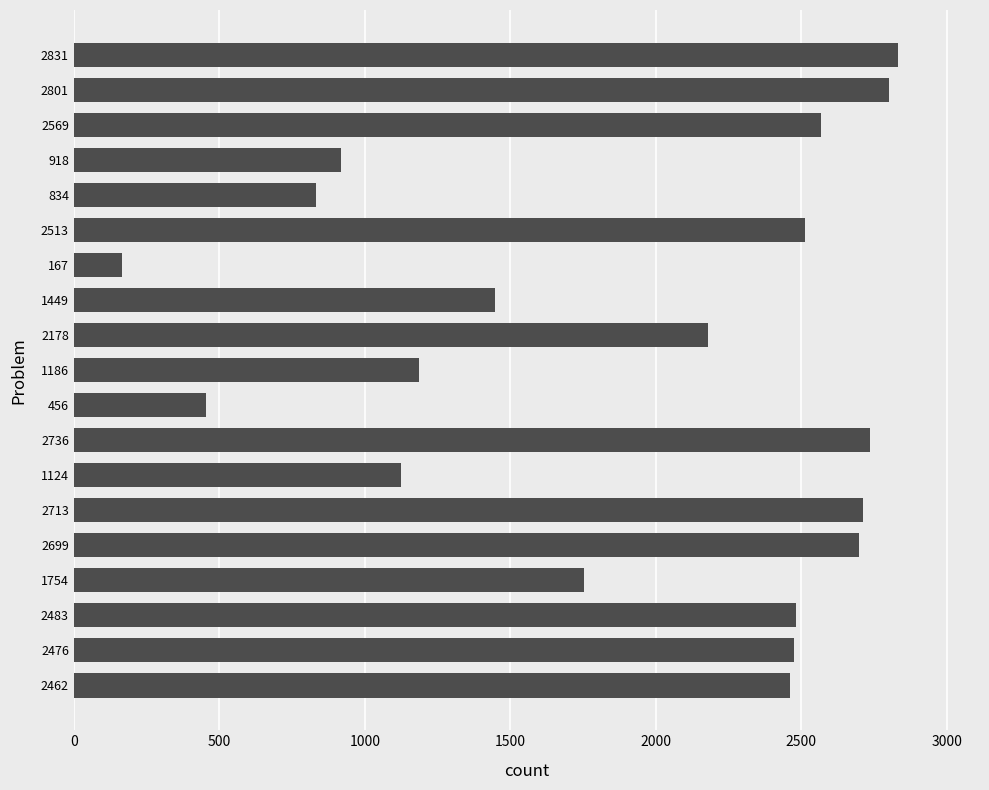

True or false: the data shows 603 at 1449.

False